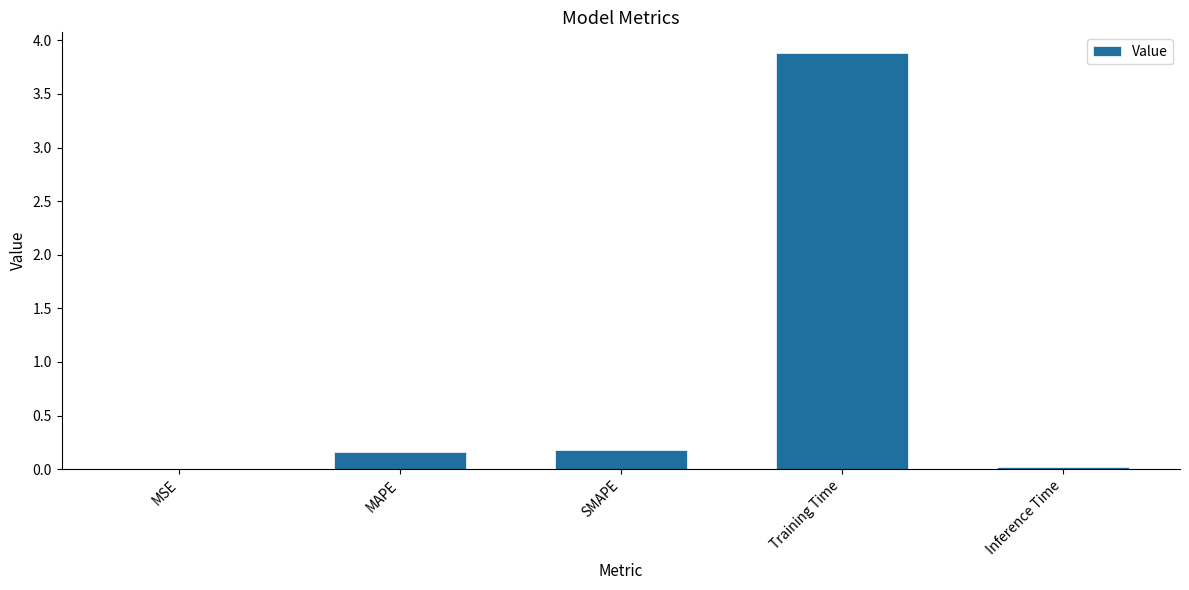

Which category has the highest value across all series?

Training Time